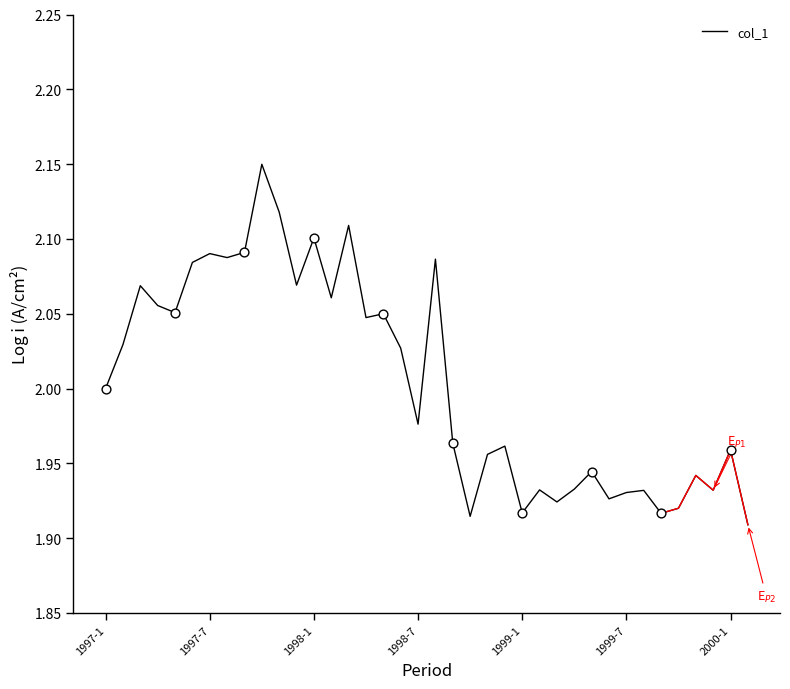

Which has a higher value, 26 or 30?

30